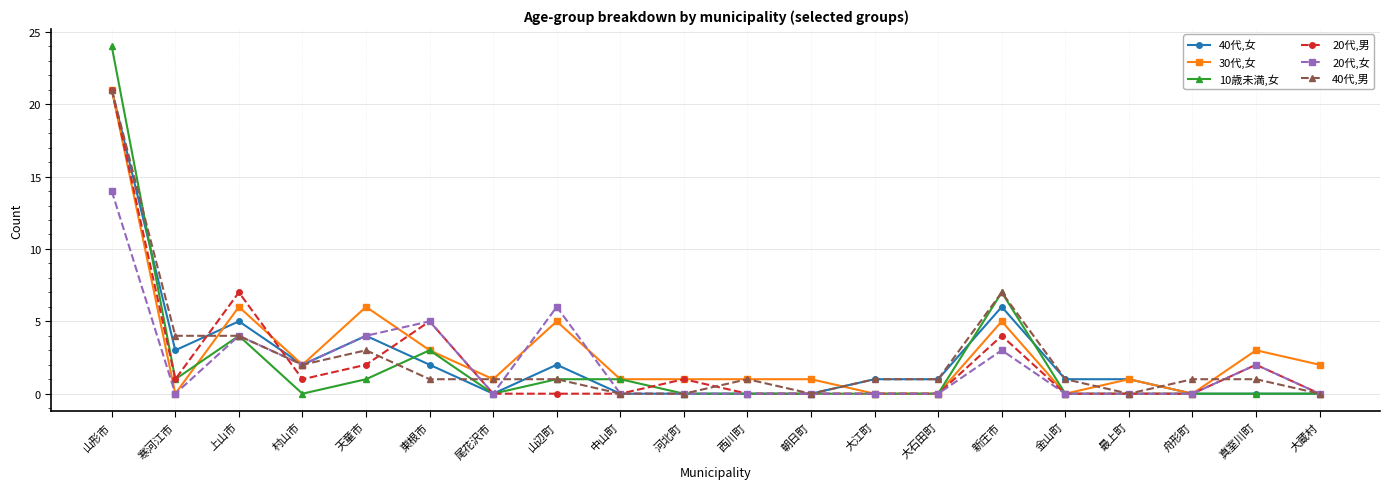

Is this an area chart (filled region under the line)?

No